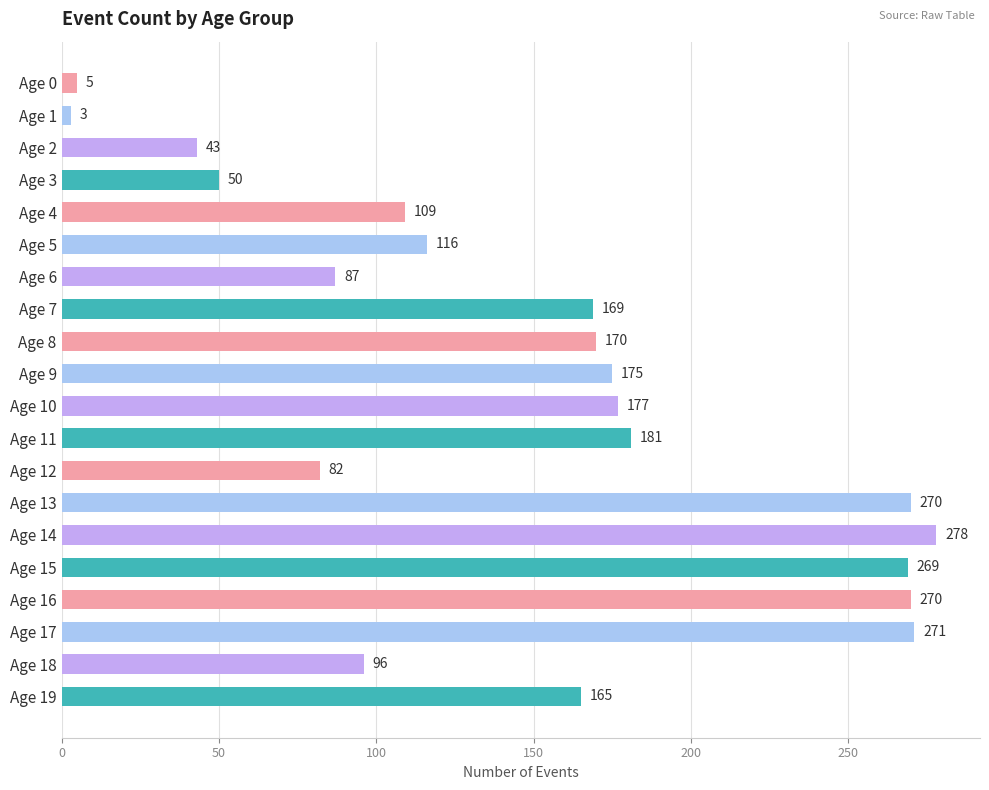

What is the value of the 7th bar from the top?

87